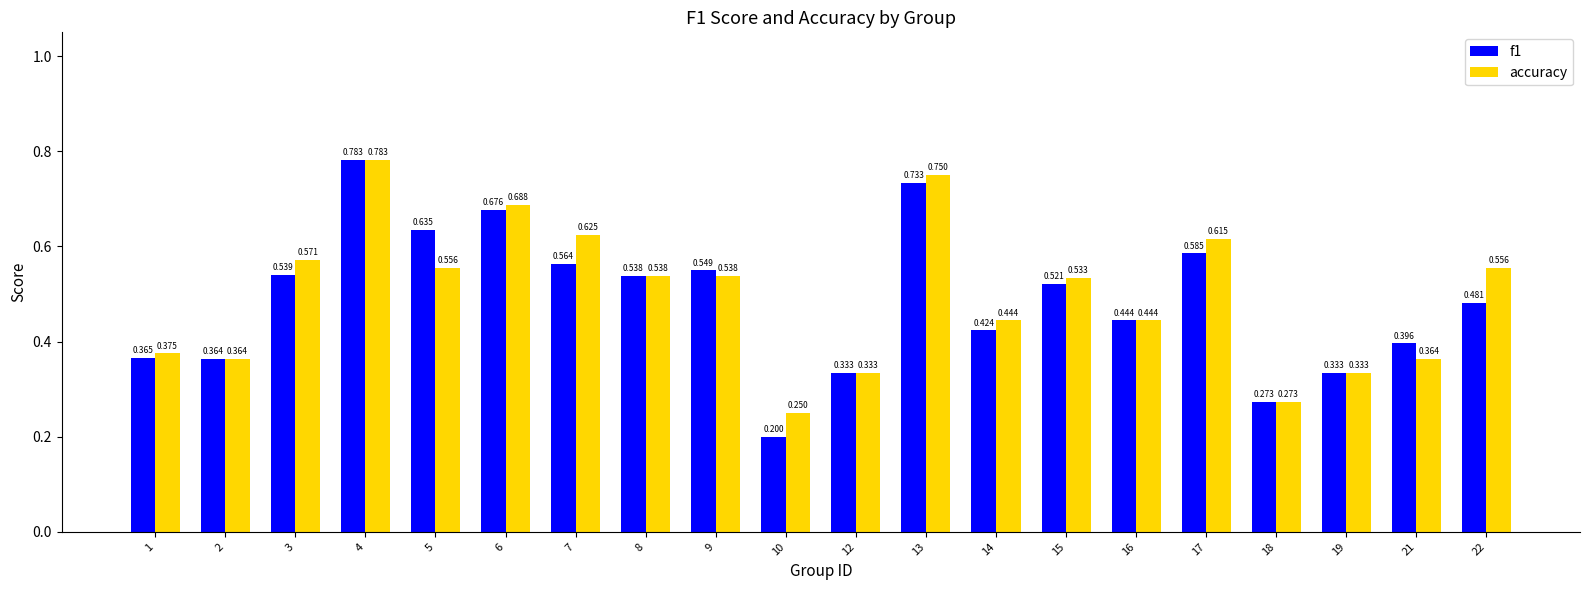

Which series has the largest range (max minus min)?

f1